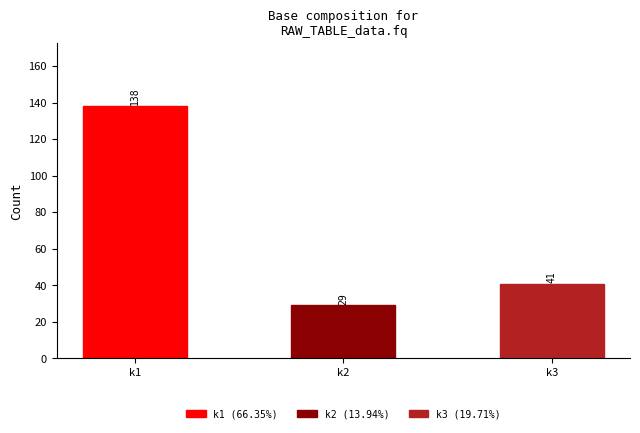

Where is the data nearest to the value 83?

k3